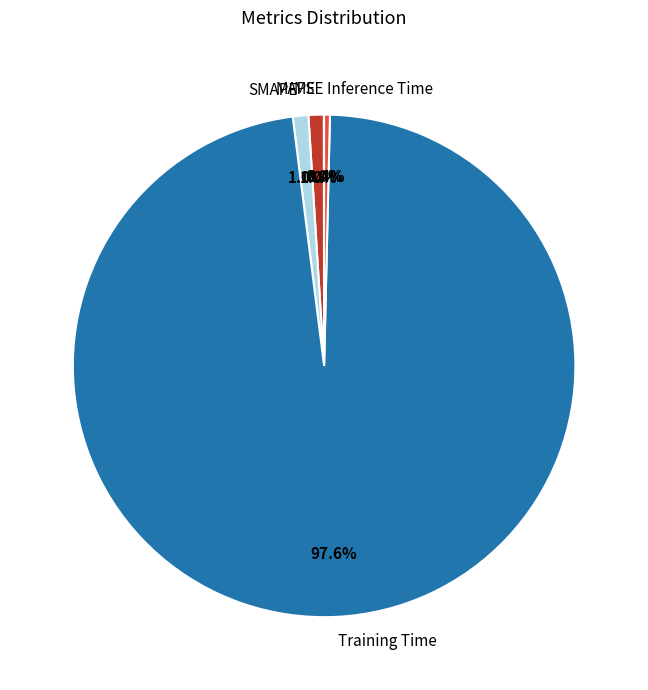

Is there any slice that represents more than half of the pie?

Yes